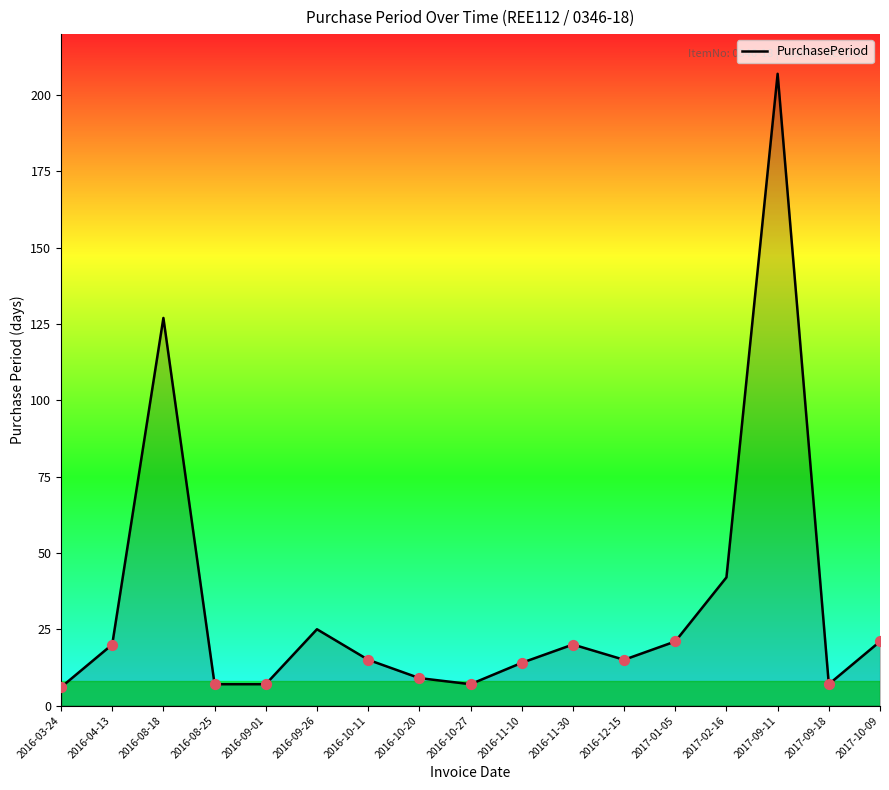

Which has a higher value, 2016-03-24 or 2016-10-20?

2016-10-20